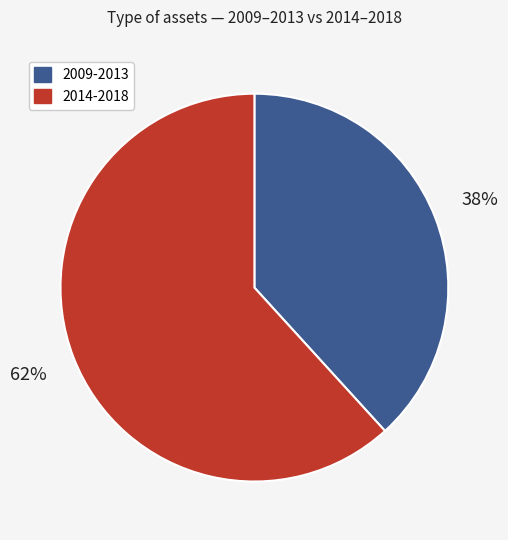

How many segments does this pie chart have?

2